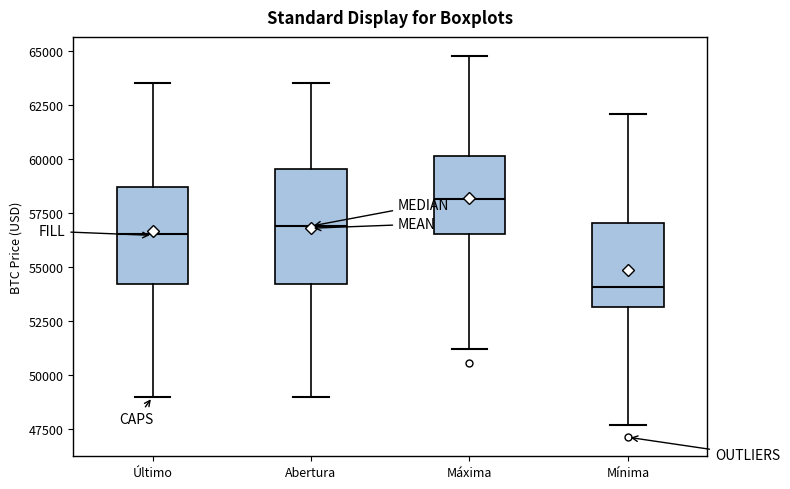

Reading left to right, read every box against the y-axis: the position of its median line, the range the box covers, and the ends of its whiskers. The values are not printed on the chart, so give them approximately, as read against the axis.

Último: median 56500, box 54000 to 58500, whiskers 49000 to 63500
Abertura: median 57000, box 54000 to 59500, whiskers 49000 to 63500
Máxima: median 58000, box 56500 to 60000, whiskers 51000 to 65000
Mínima: median 54000, box 53000 to 57000, whiskers 47500 to 62000